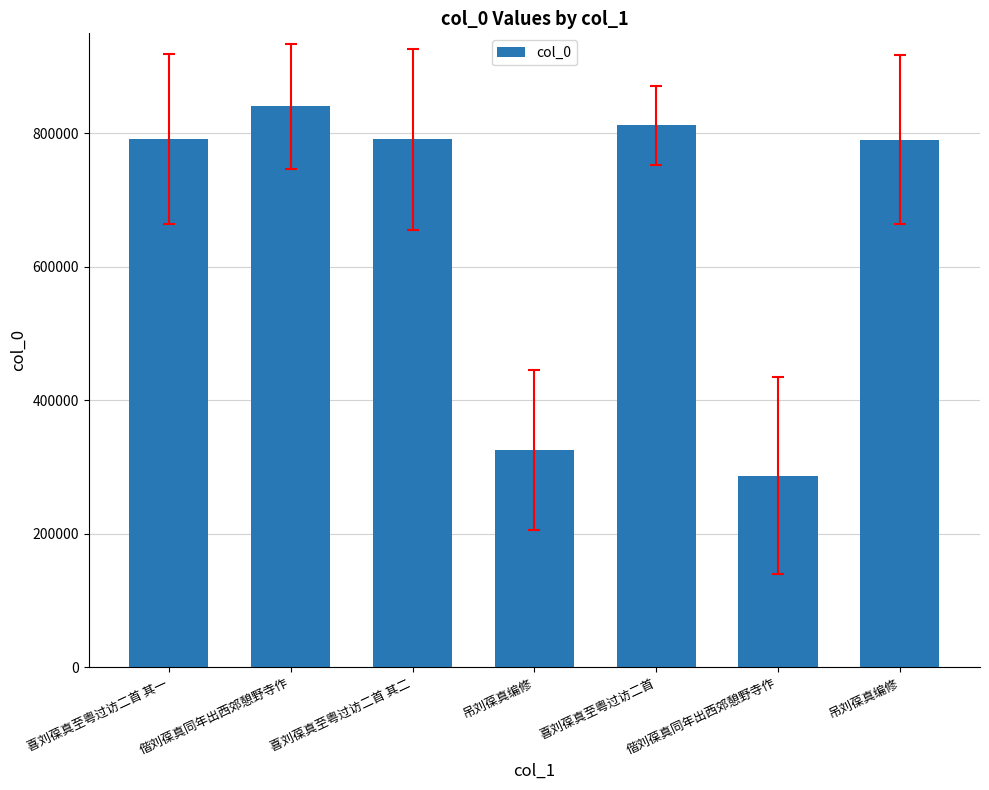

What is the label of the 4th bar from the left?

吊刘葆真编修